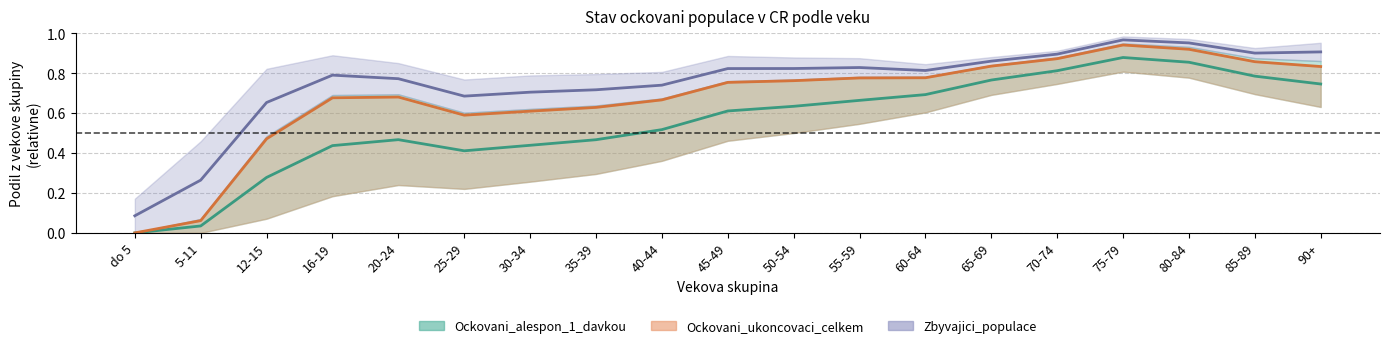

True or false: Prodlali_onemocneni and Ockovani_1_davkou cross at least once.

False